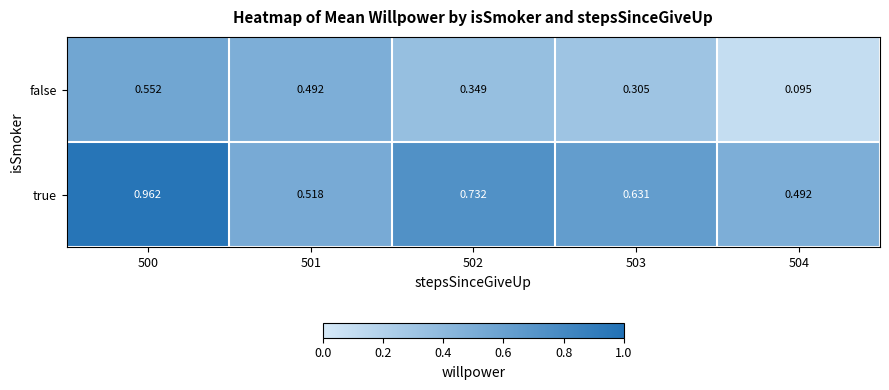

Which label corresponds to the largest value in the chart?

500